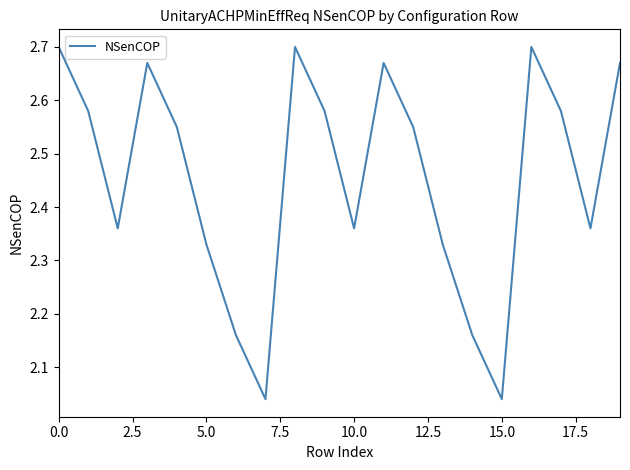

How many distinct data groups are displayed?

1